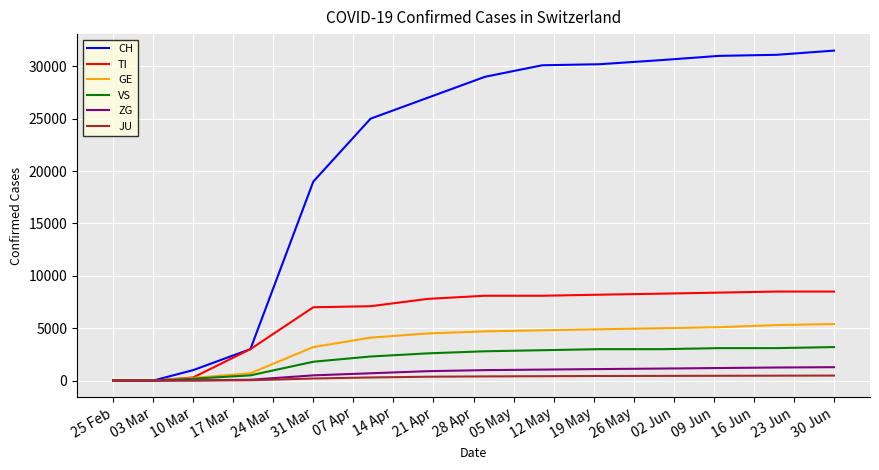

What is the maximum value for VS?

3200